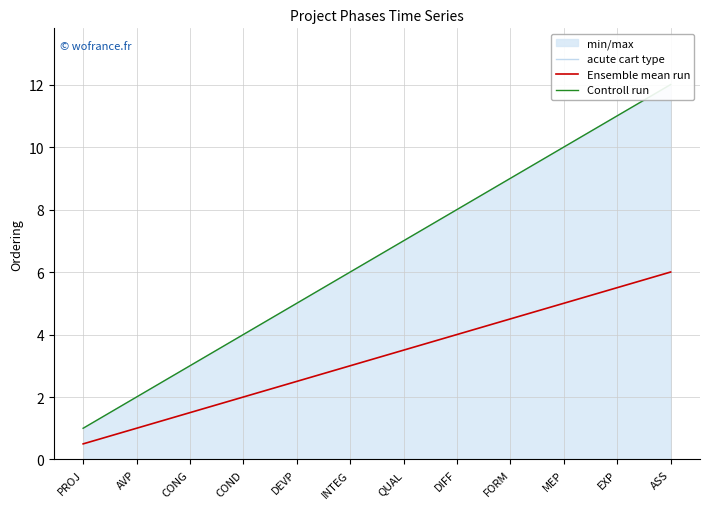

What position from the right is ASS?

1